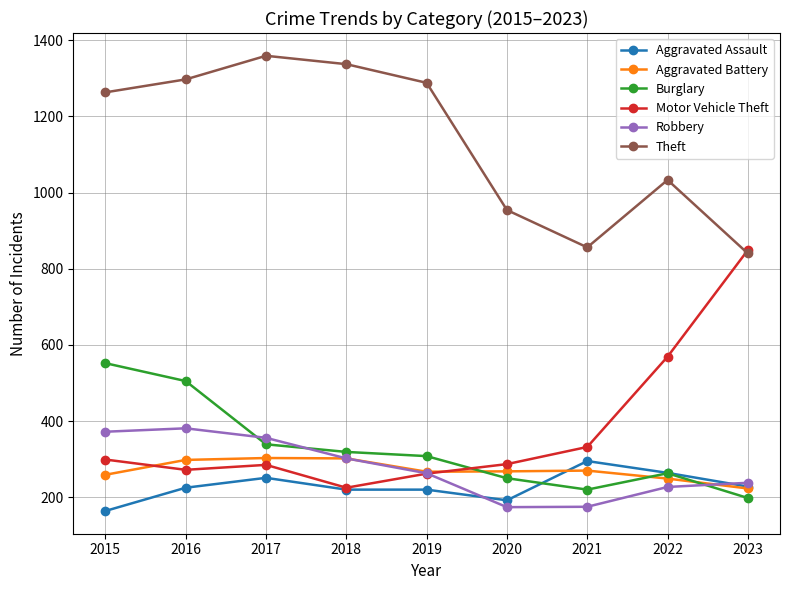

What is the difference between the maximum and minimum values in the Motor Vehicle Theft series?

624